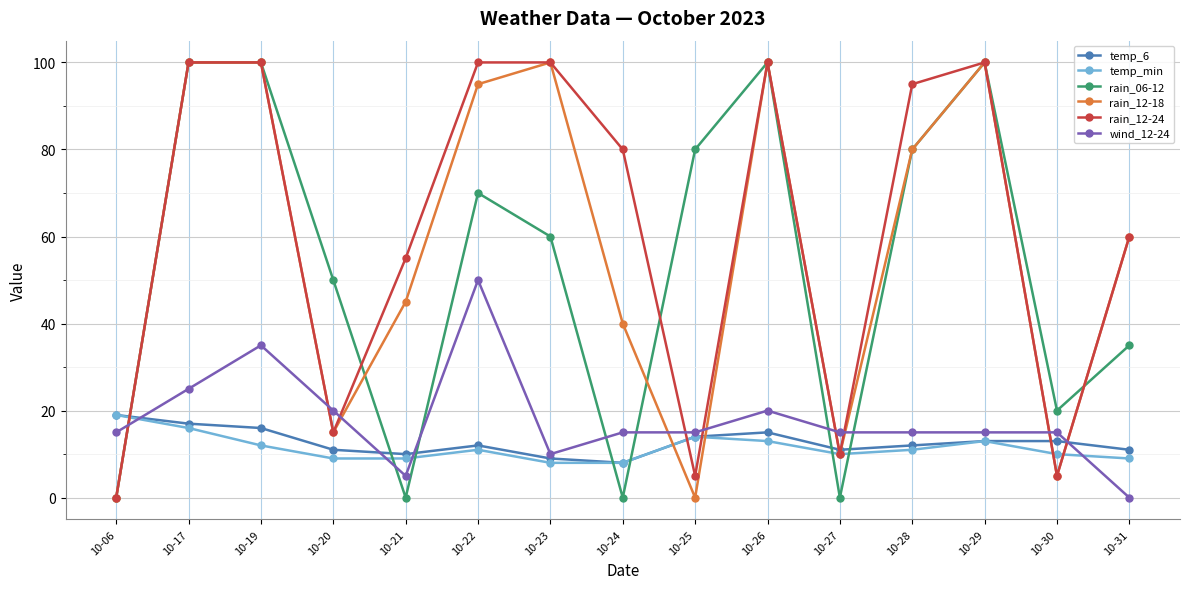

Between 10-06 and 10-28, which series saw the biggest shift?

rain_12-24